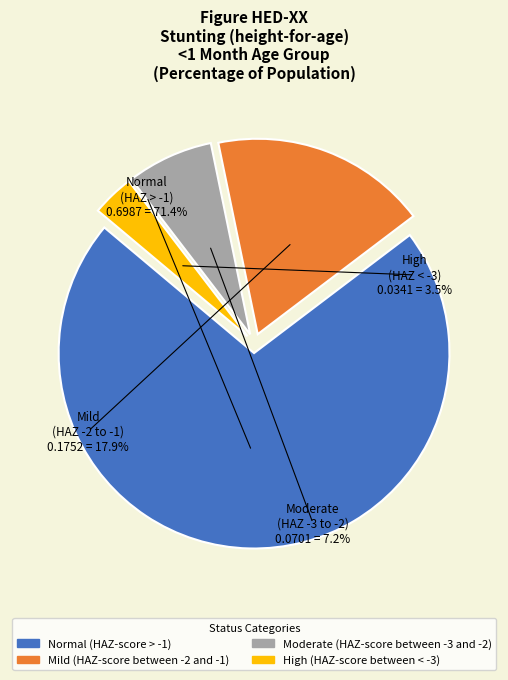

Rank the categories by value from highest to lowest.

Normal (HAZ-score > -1), Mild (HAZ-score between -2 and -1), Moderate (HAZ-score between -3 and -2), High (HAZ-score between < -3)